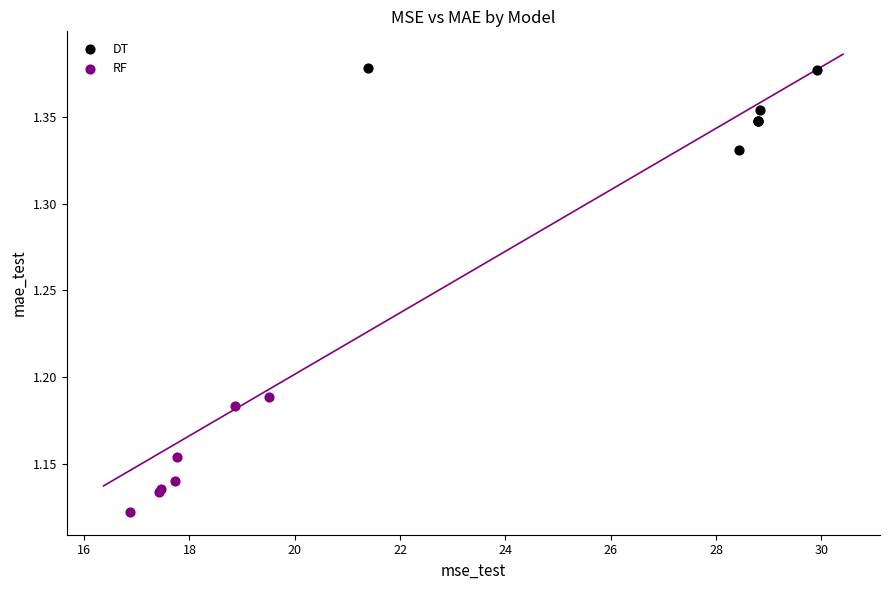

Which series reaches the minimum Y coordinate?

RF